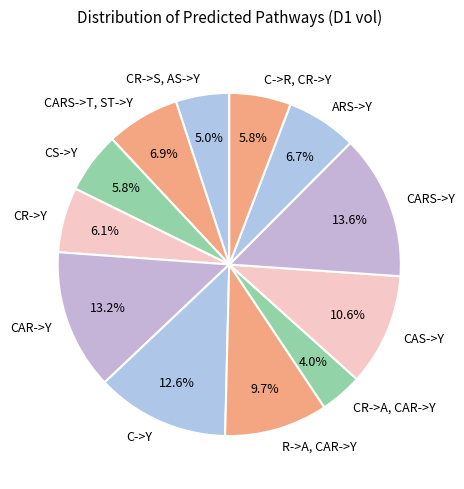

Which slice is the smallest?

CR->A, CAR->Y